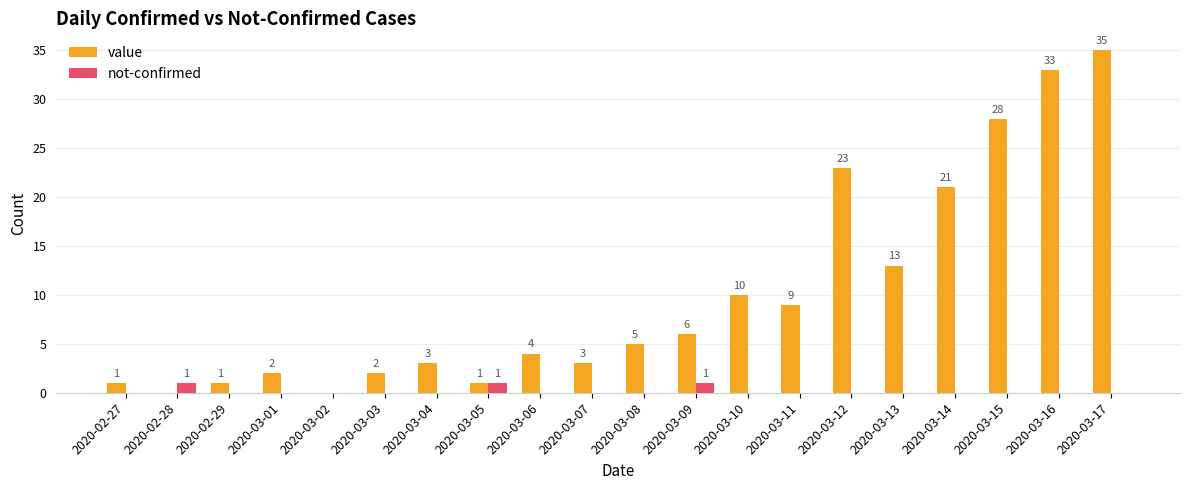

Between 2020-03-02 and 2020-03-10, which series saw the biggest shift?

value